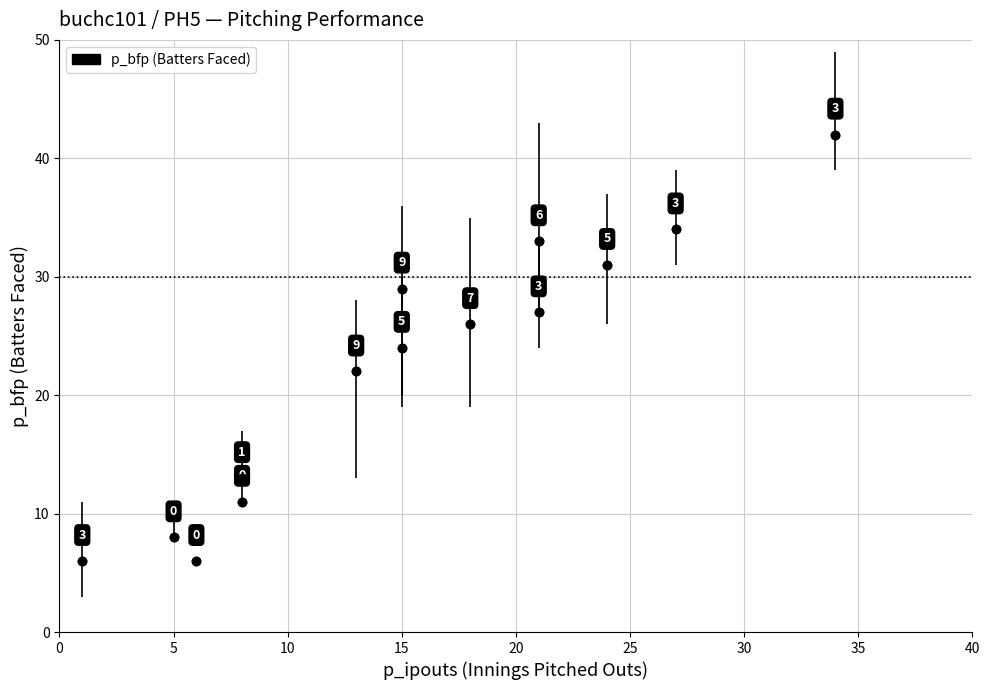

What Y value in the scatter plot is closest to 24?

24